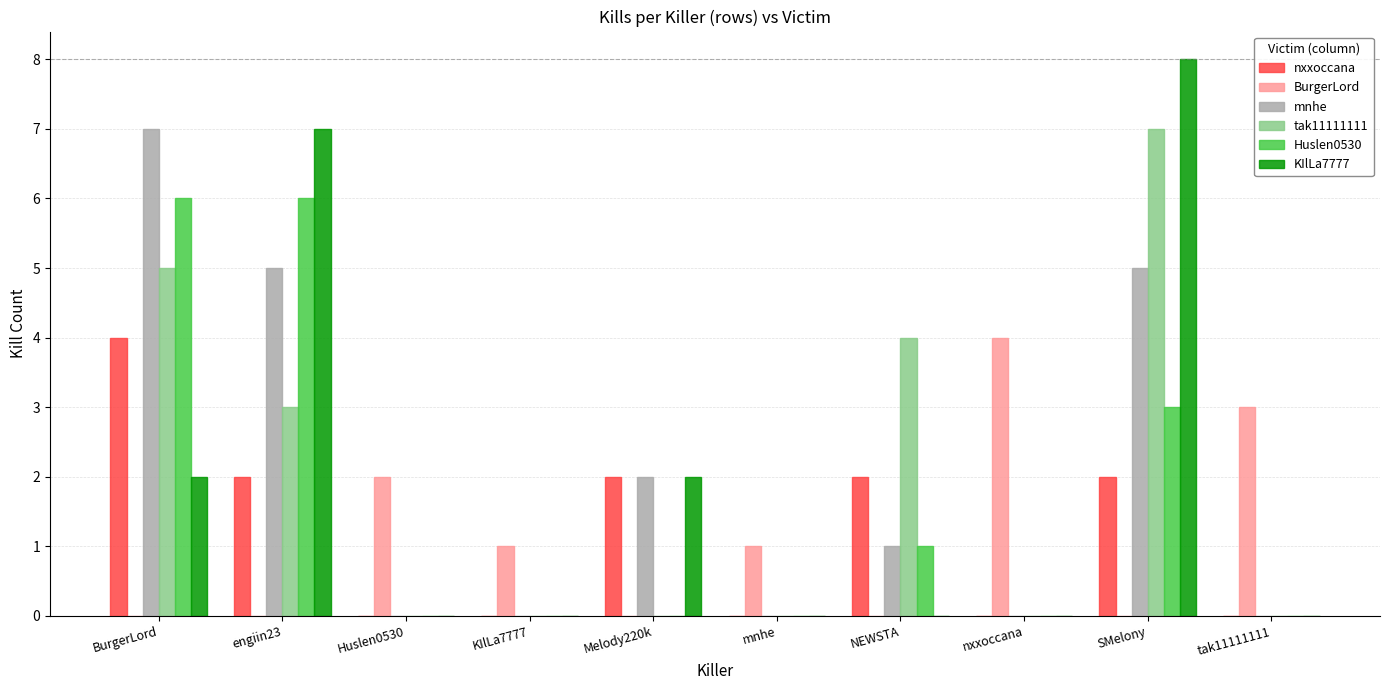

How many distinct data groups are displayed?

6